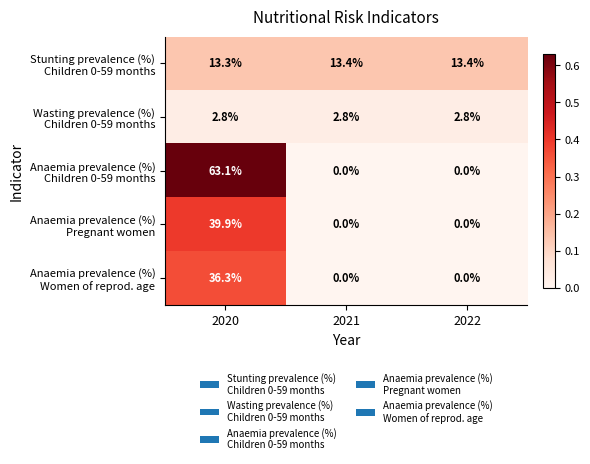

What is the greatest value displayed?

63.1